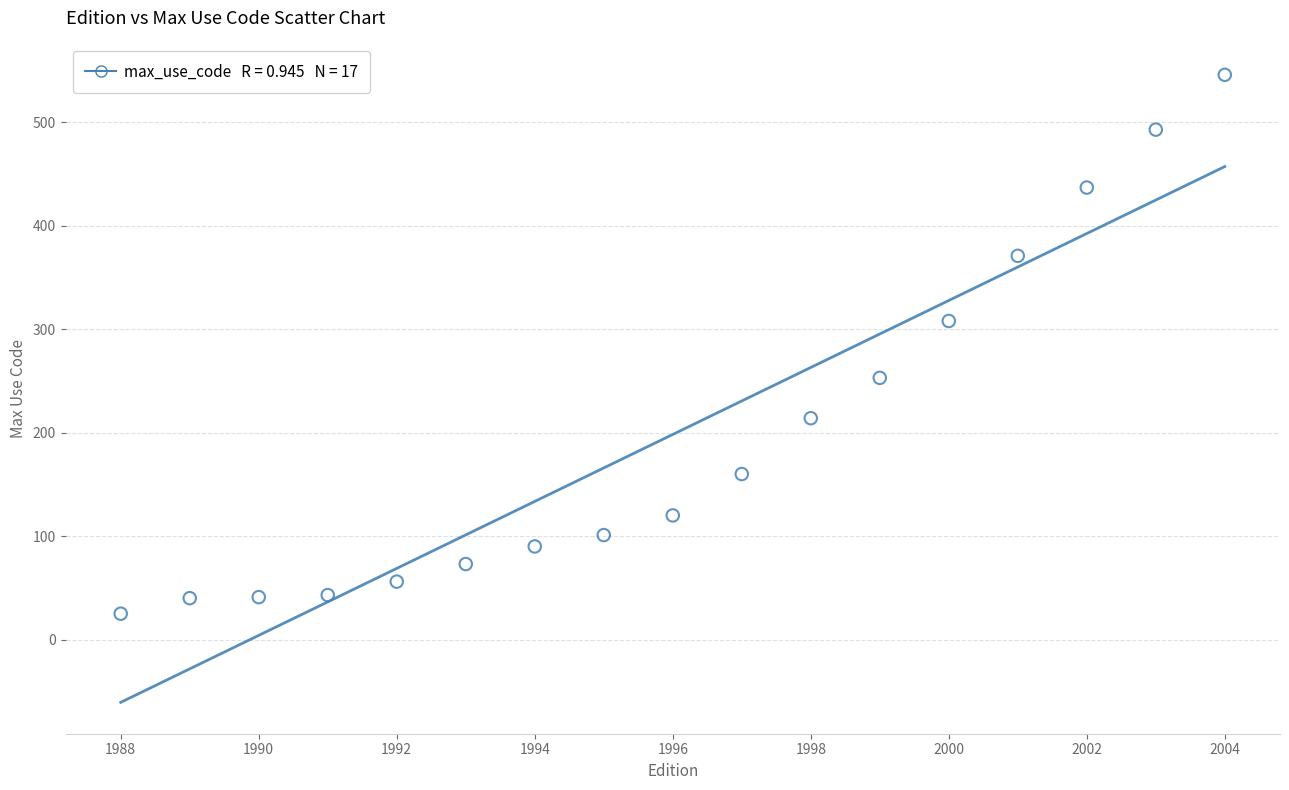

What is the range of Y values (max minus min)?

521